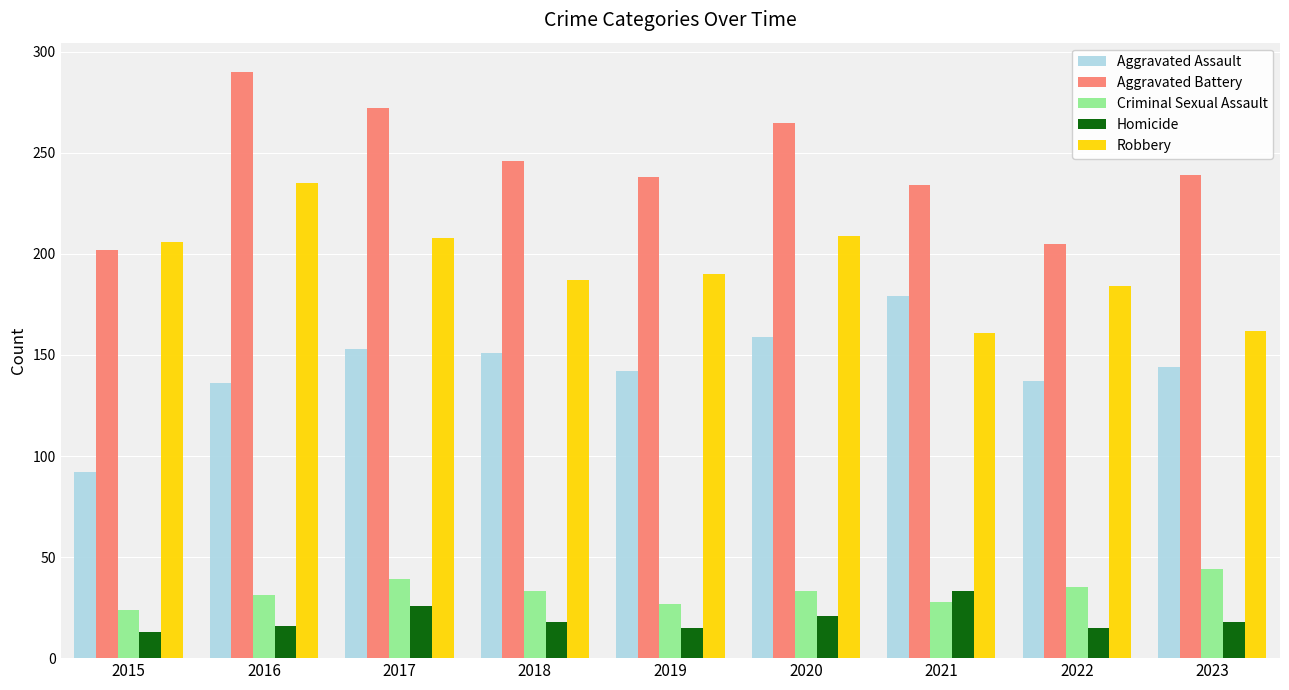

Which category has the highest value across all series?

2016